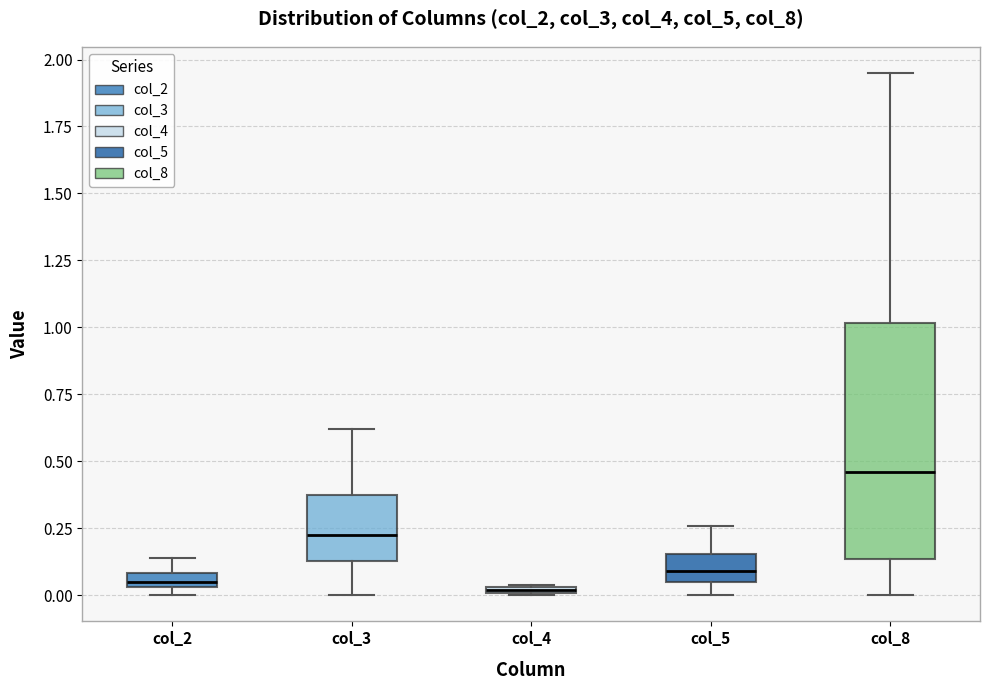

Where does the median line of the box for col_5 sit on the y-axis? The values are not printed on the chart, so give them approximately, as read against the axis.

0.10